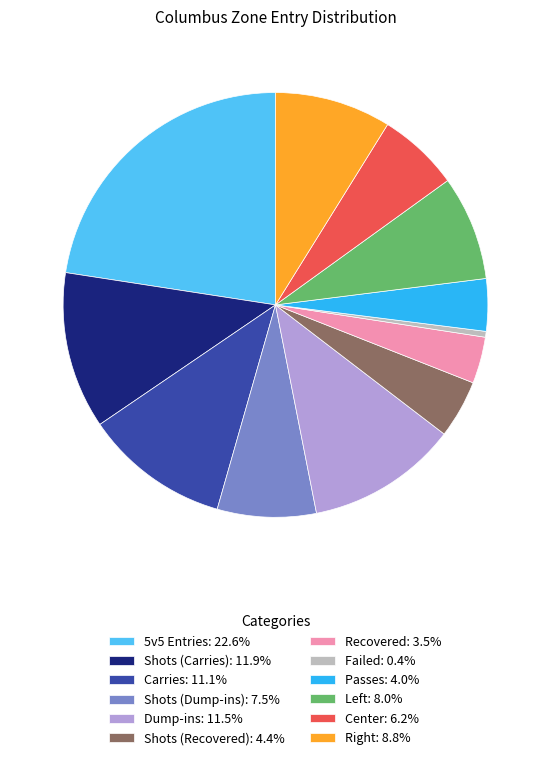

Combined, do Shots (Carries) and Shots (Dump-ins) account for over 50%?

No